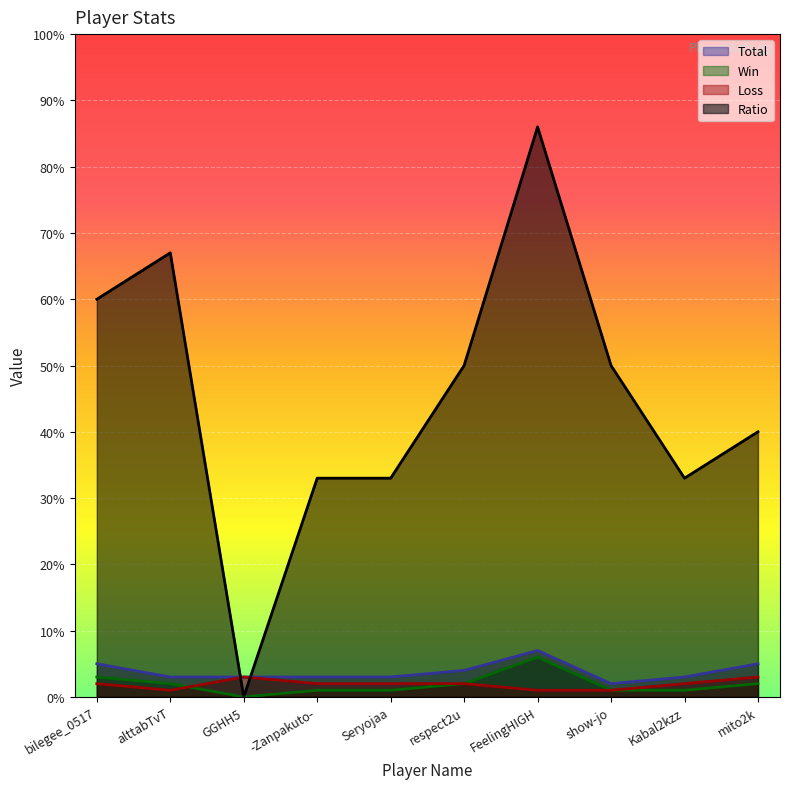

Count the number of data series in this chart.

4